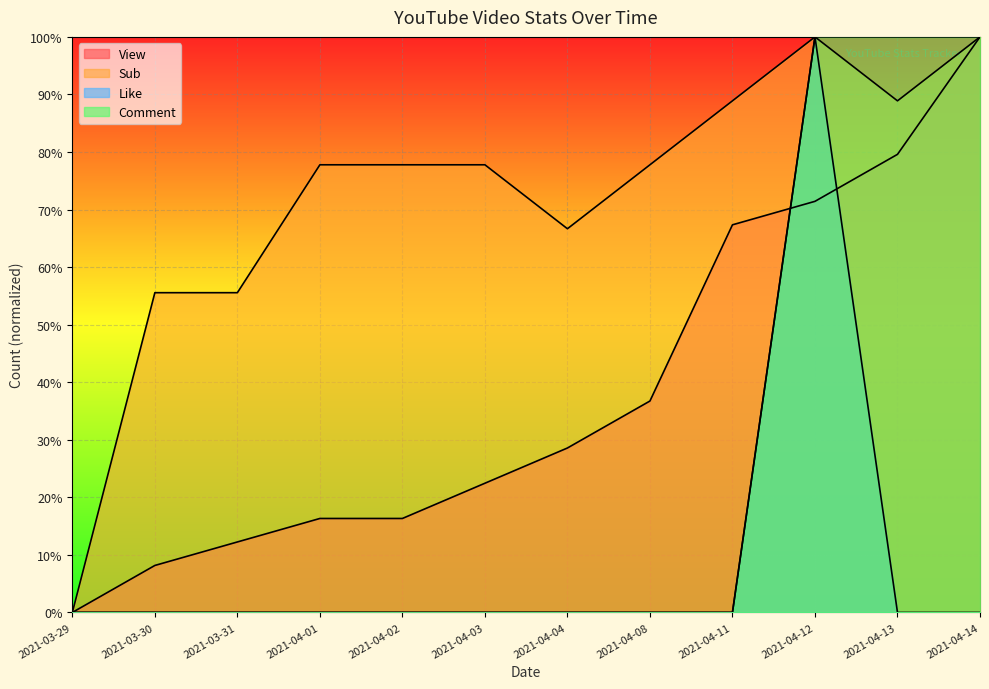

Is it true that Comment equals 0.0 at 2021-04-04?

True